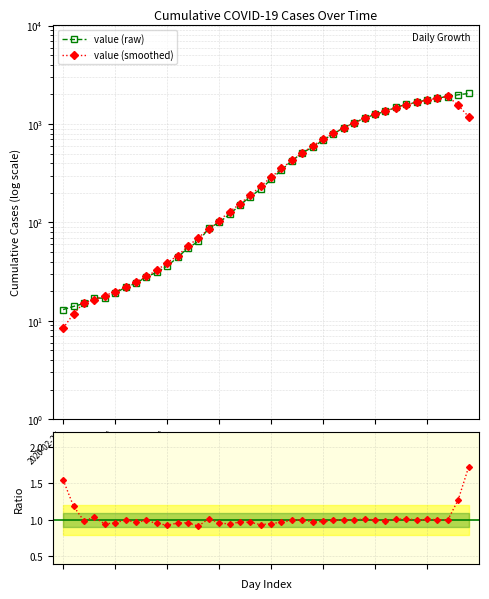

At which category is the sum across all series the highest?

37